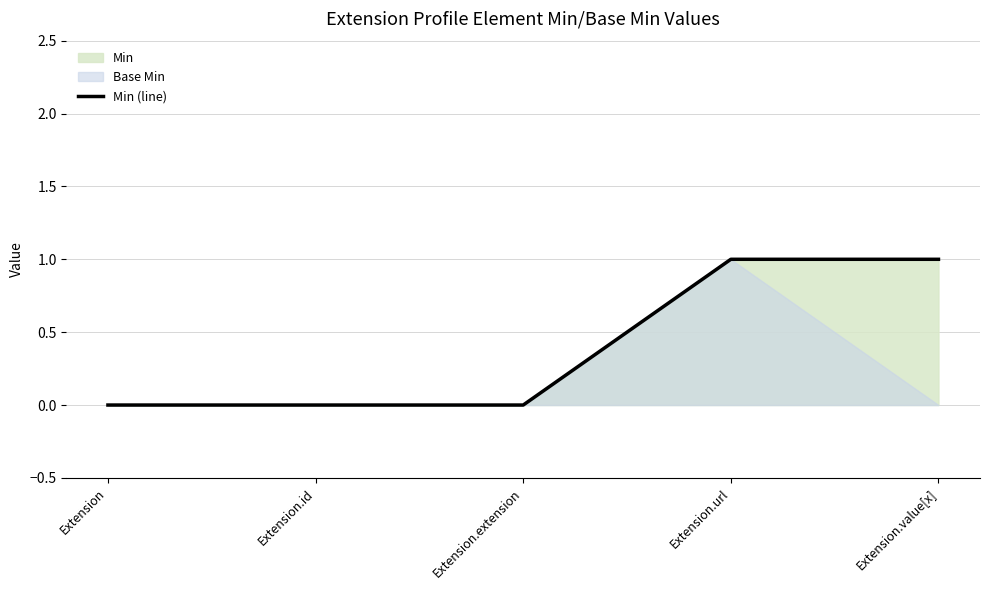

True or false: Min (line) has a value of 0 at Extension.value[x].

False